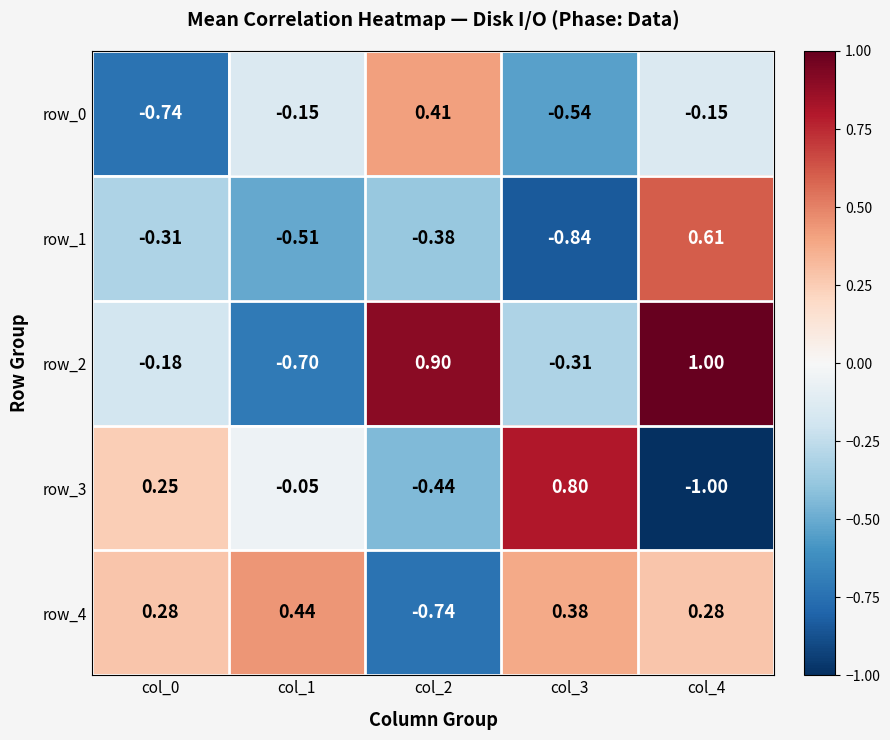

At col_4, list the series in order from largest to smallest.

row_2, row_1, row_4, row_0, row_3